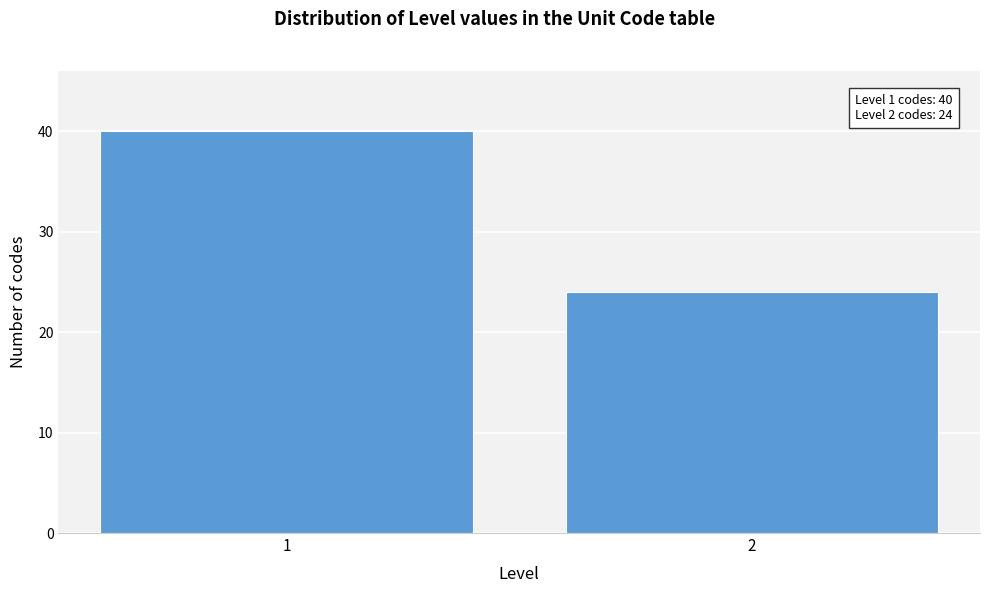

Reading left to right, list all the values displayed in this chart.

40	24